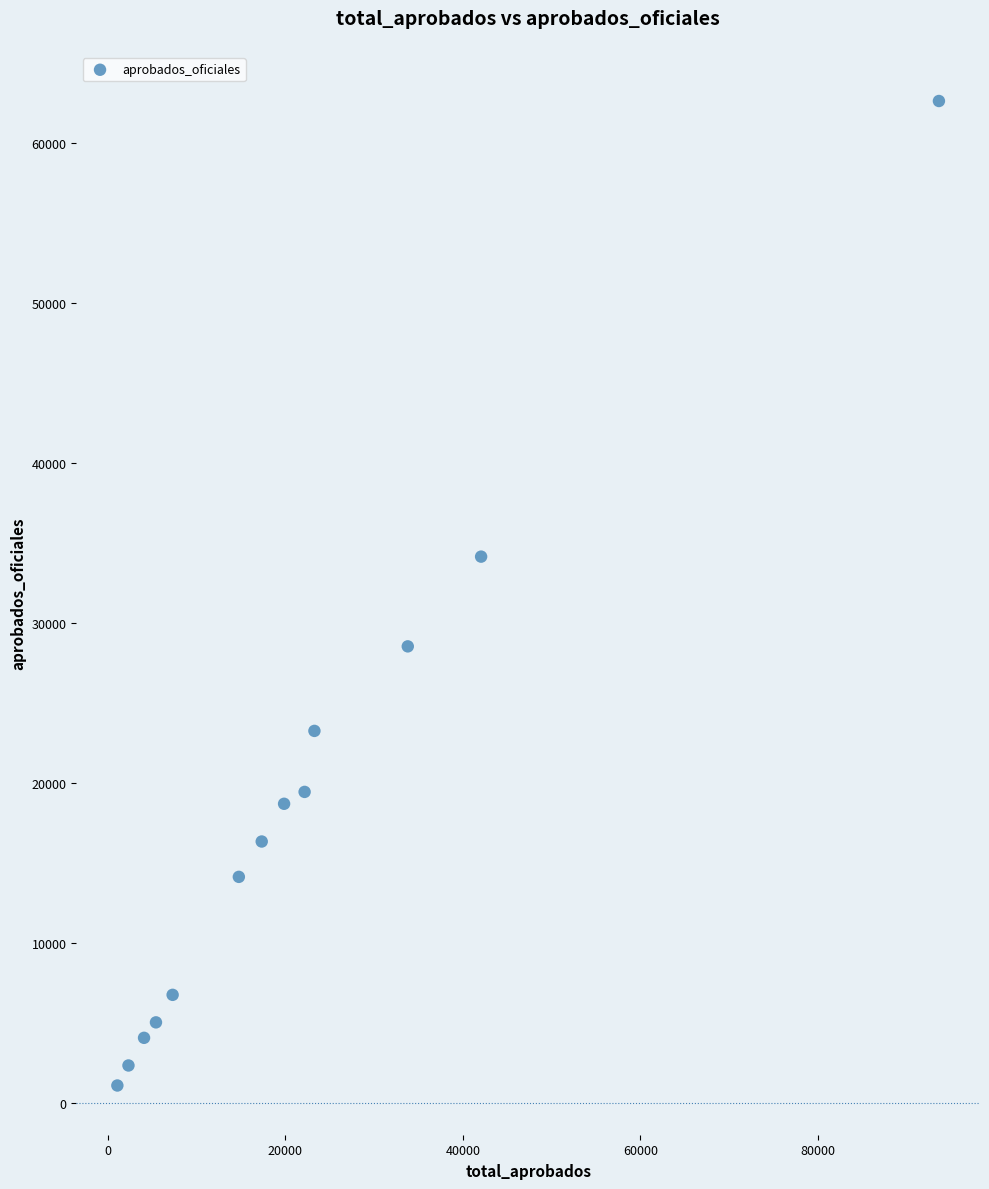

What Y value in the scatter plot is closest to 31866?

34156